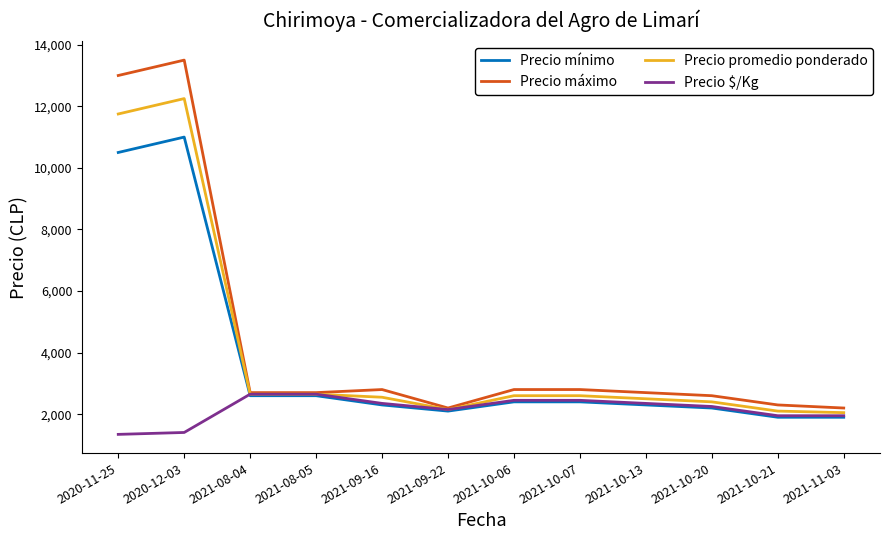

Rank the series by their average value, from lowest to highest.

Precio $/Kg, Precio mínimo, Precio promedio ponderado, Precio máximo